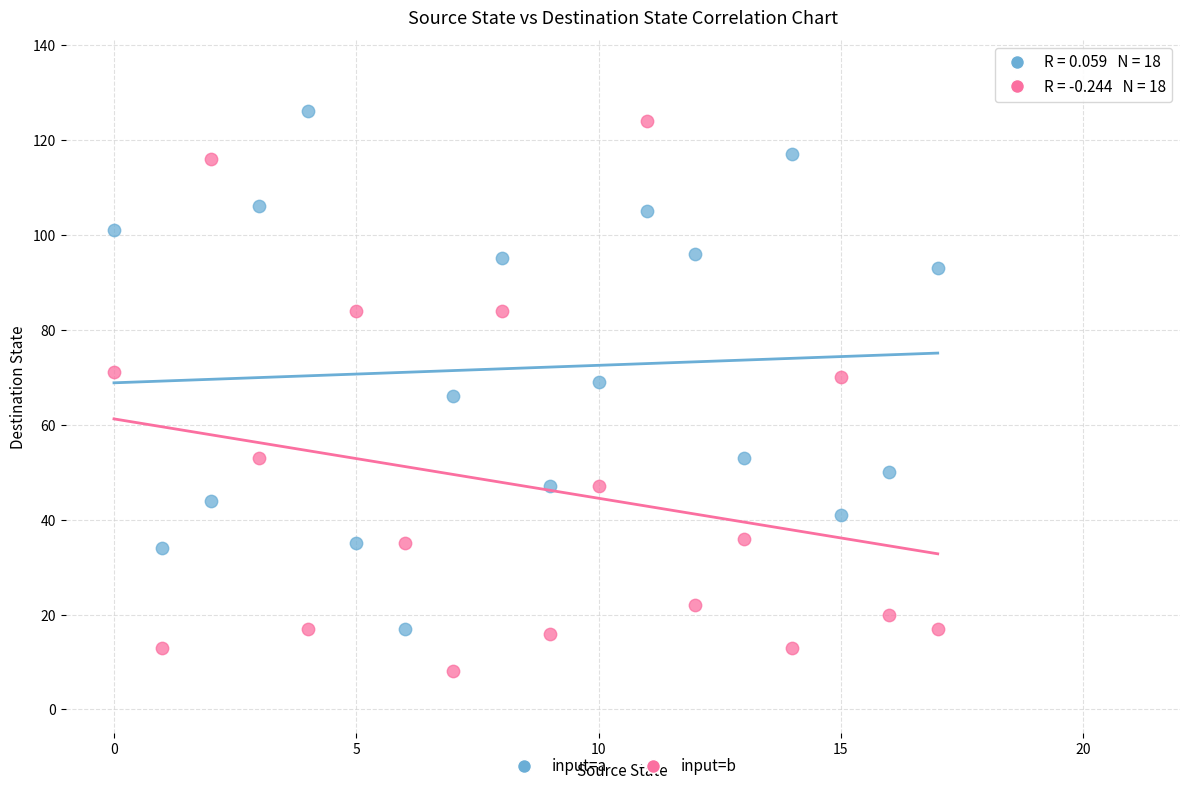

Across all data points, what is the range of Y values (max minus min)?

118